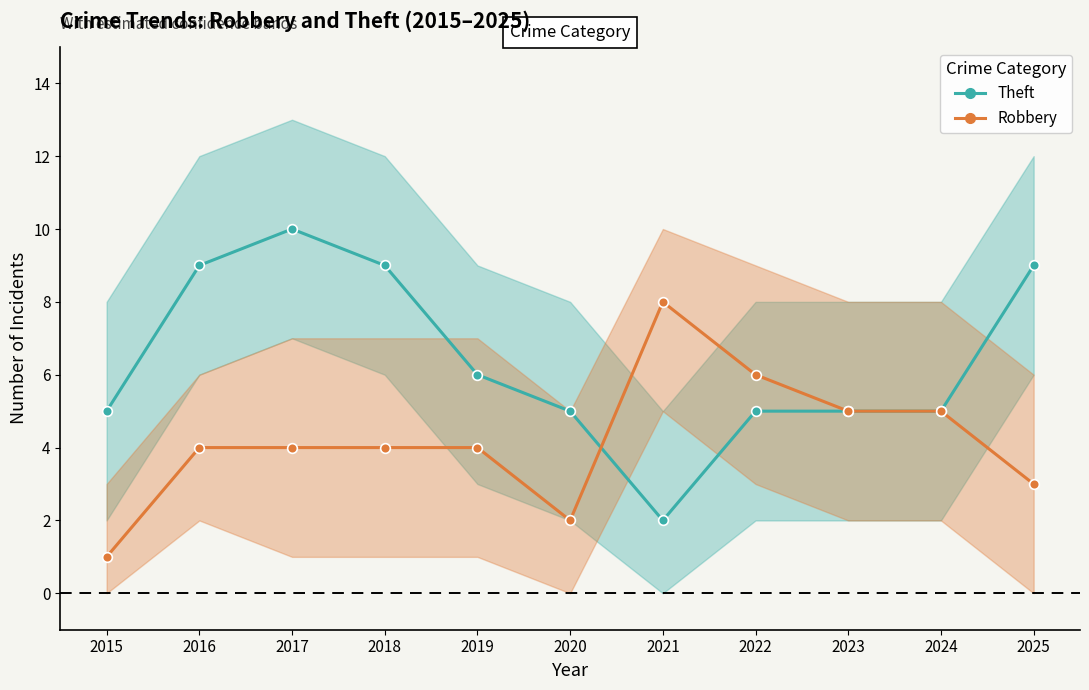

True or false: Robbery has more than 1 interior local peaks.

False